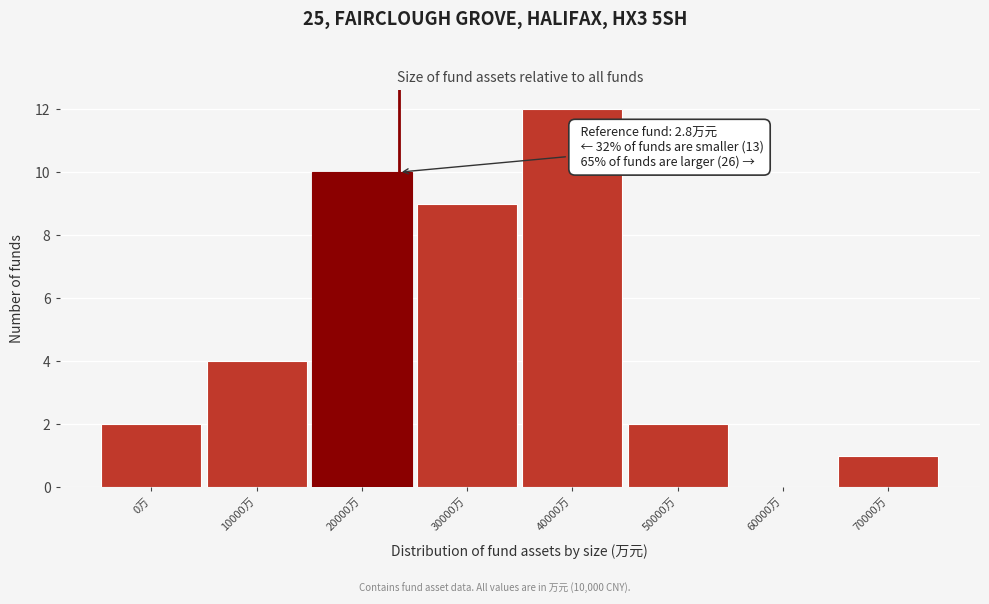

Reading right to left, extract all data points from this chart.

70000万=1	60000万=0	50000万=2	40000万=12	30000万=9	20000万=10	10000万=4	0万=2